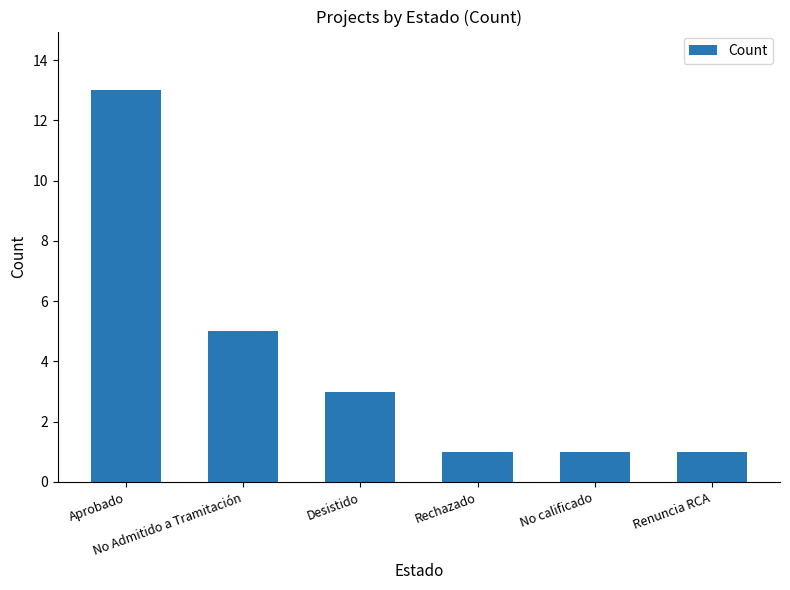

Are the bars grouped side by side (vs. stacked)?

No